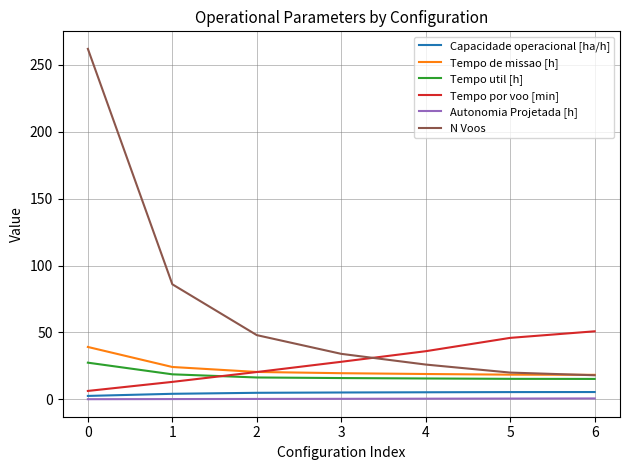

The N Voos series shows 28.0 at 6. True or false?

False